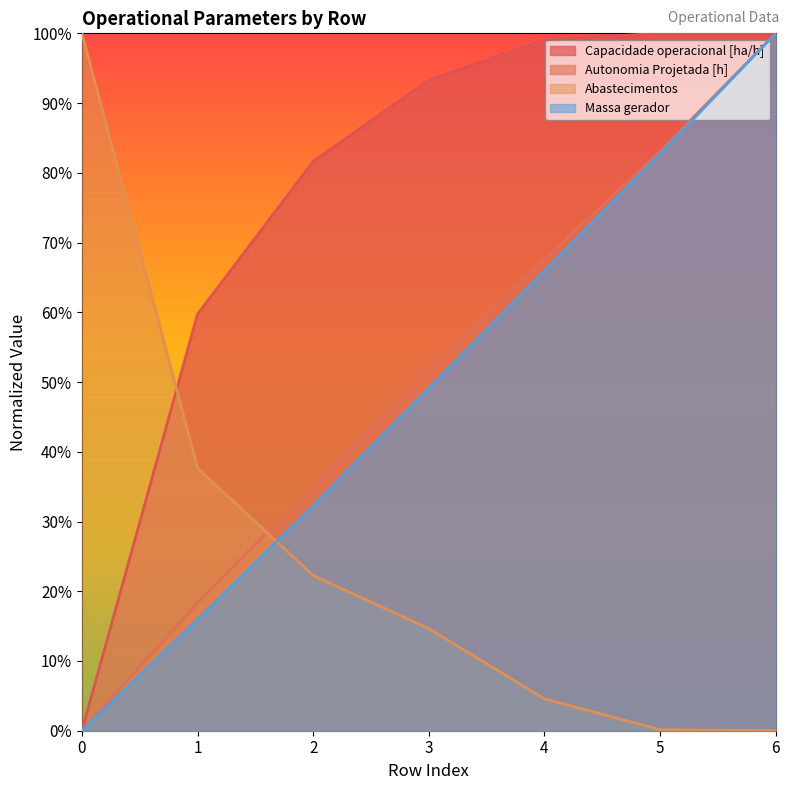

Between which two adjacent categories do Abastecimentos and Massa gerador first intersect?

1 and 2